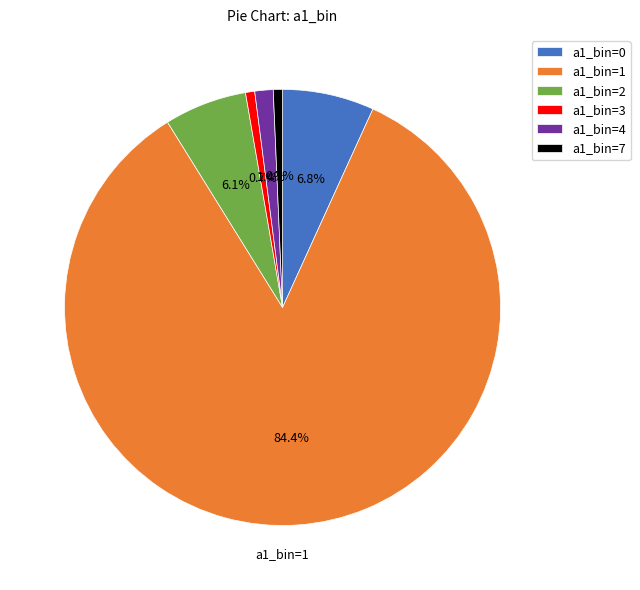

How many slices are in this pie chart?

6